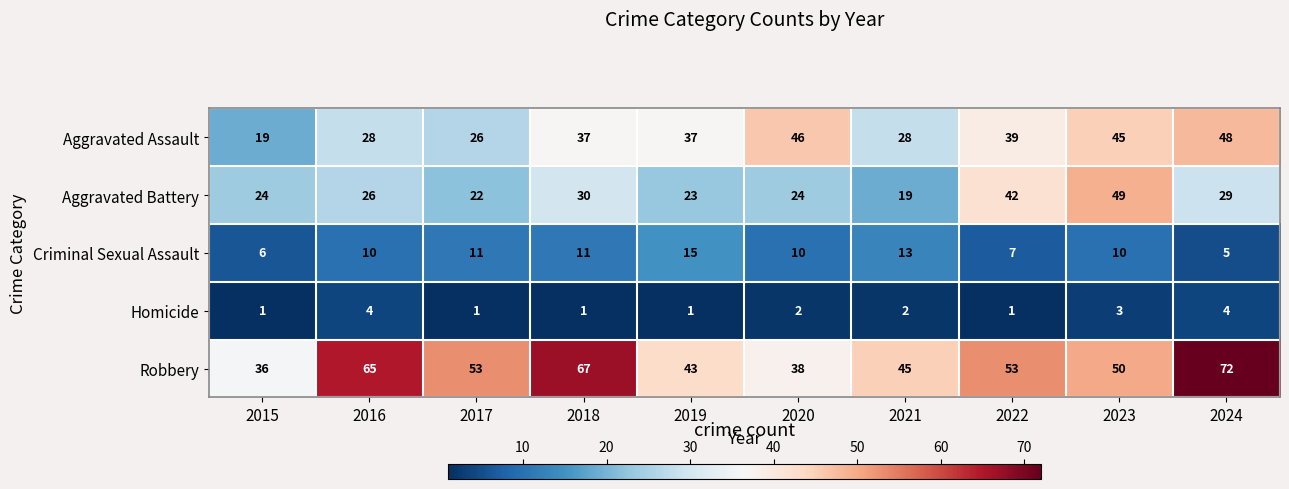

What is the total value across all series at 2016?

133